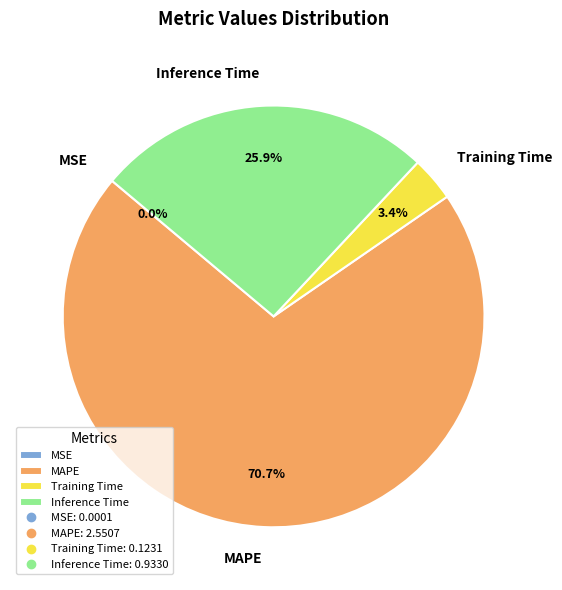

Combined, do Training Time and Inference Time account for over 50%?

No